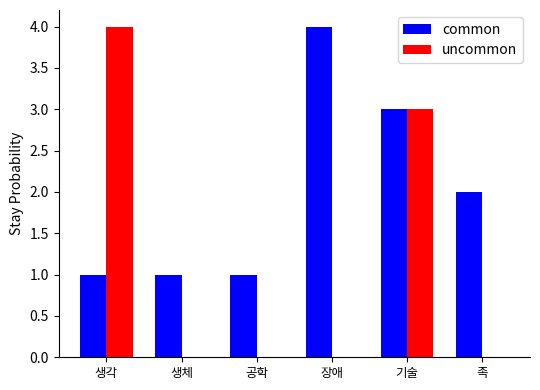

At which label does uncommon reach its peak?

생각